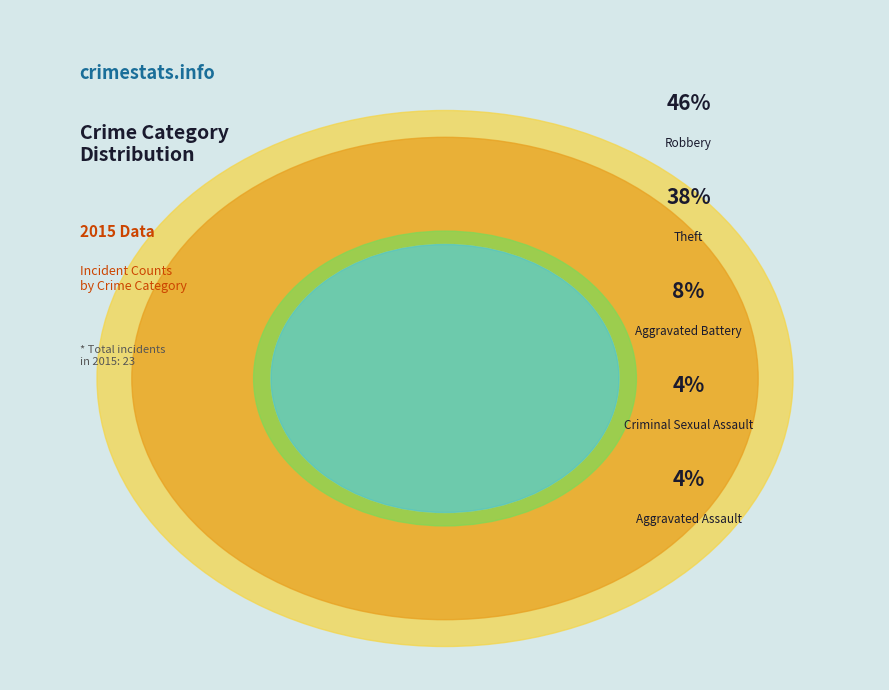

Does any single category account for the majority?

No